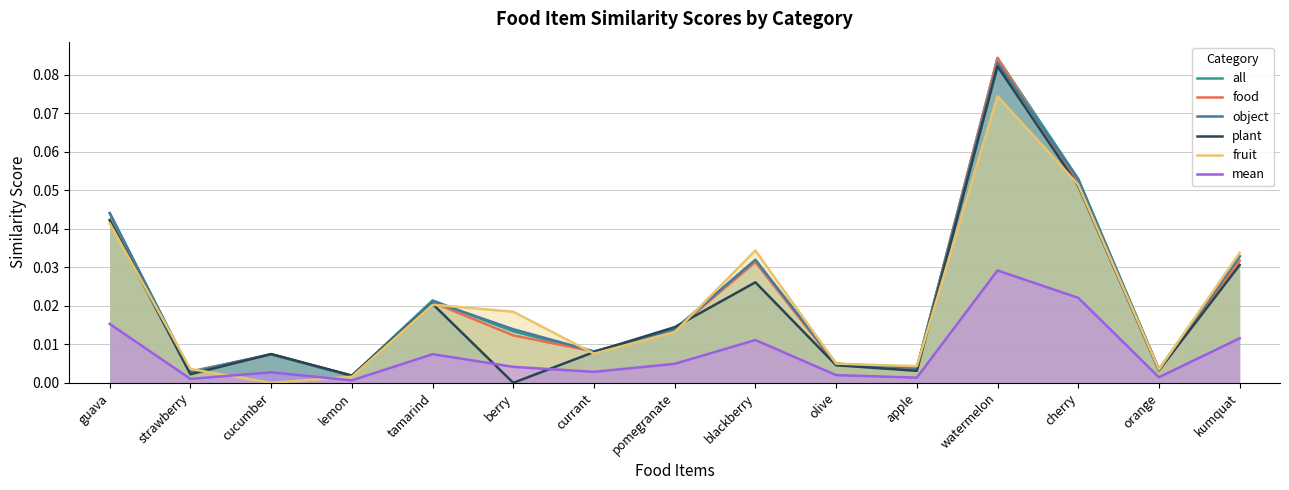

Reading left to right, list all the values displayed in this chart.

all: 0.0	0.0	0.0	0.0	0.0	0.0	0.0	0.0	0.0	0.0	0.0	0.1	0.1	0.0	0.0
food: 0.0	0.0	0.0	0.0	0.0	0.0	0.0	0.0	0.0	0.0	0.0	0.1	0.1	0.0	0.0
object: 0.0	0.0	0.0	0.0	0.0	0.0	0.0	0.0	0.0	0.0	0.0	0.1	0.1	0.0	0.0
plant: 0.0	0.0	0.0	0.0	0.0	0.0	0.0	0.0	0.0	0.0	0.0	0.1	0.1	0.0	0.0
fruit: 0.0	0.0	0.0	0.0	0.0	0.0	0.0	0.0	0.0	0.0	0.0	0.1	0.1	0.0	0.0
mean: 0.0	0.0	0.0	0.0	0.0	0.0	0.0	0.0	0.0	0.0	0.0	0.0	0.0	0.0	0.0